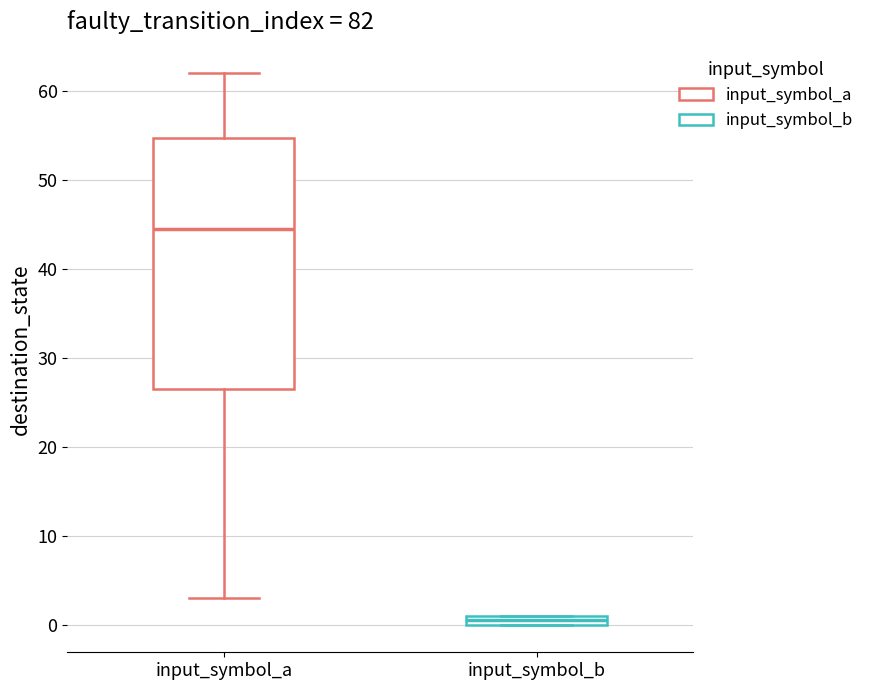

Where does the lower whisker of the box for input_symbol_a end on the y-axis? The values are not printed on the chart, so give them approximately, as read against the axis.

3